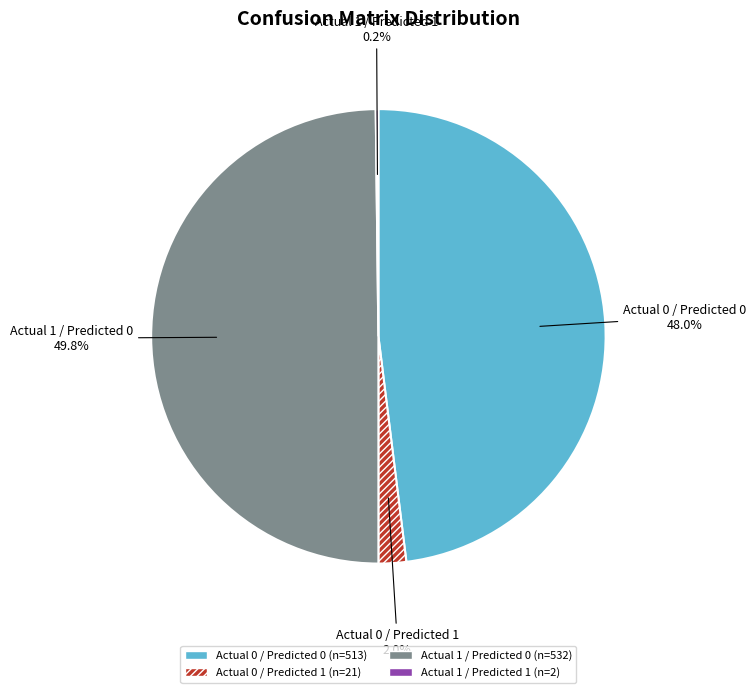

What is the ratio of the value at Actual 1 / Predicted 0 to the value at Actual 0 / Predicted 0?

1.0